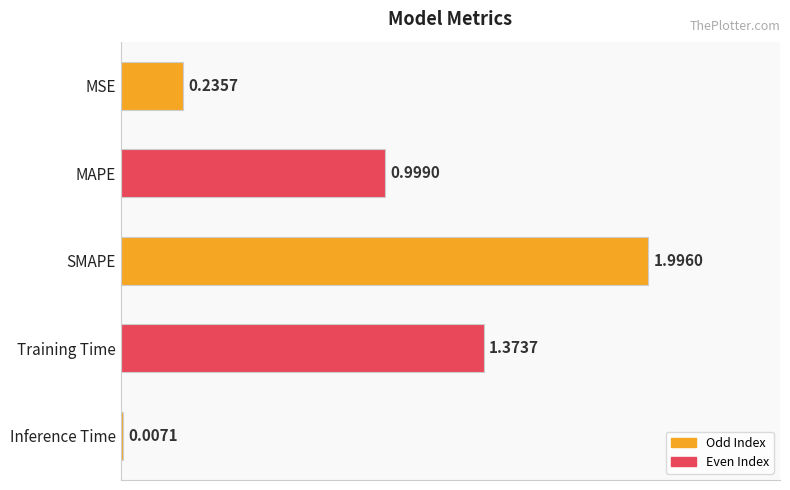

Which category has the highest value across all series?

SMAPE